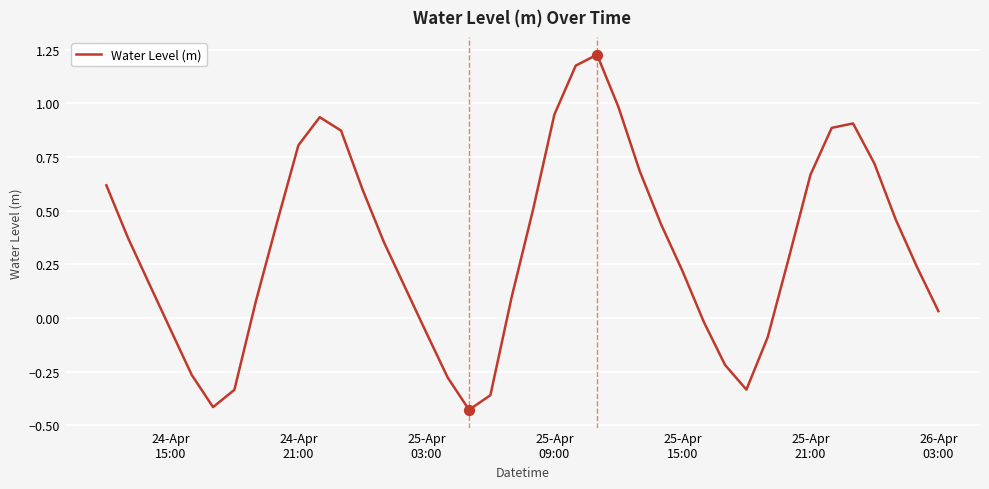

What is the difference between the maximum and minimum values?

1.7